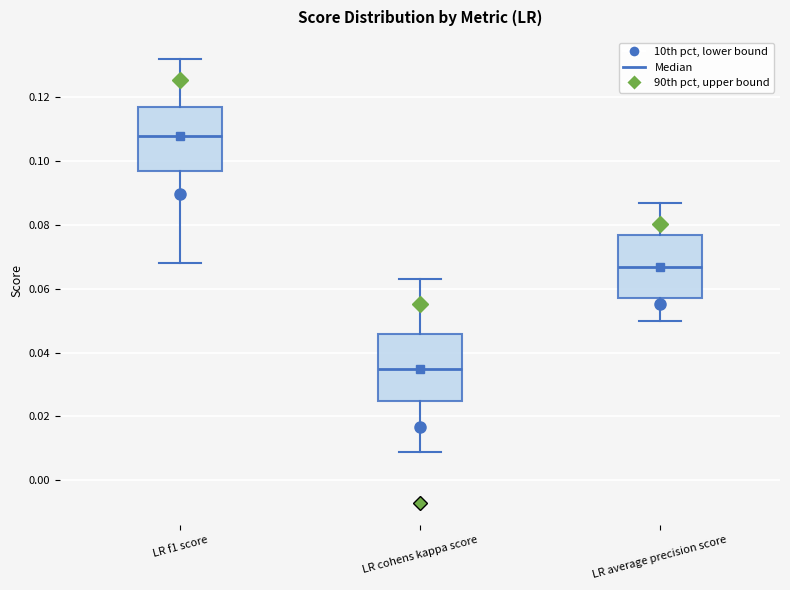

Which box's median line is the lowest?

LR cohens kappa score